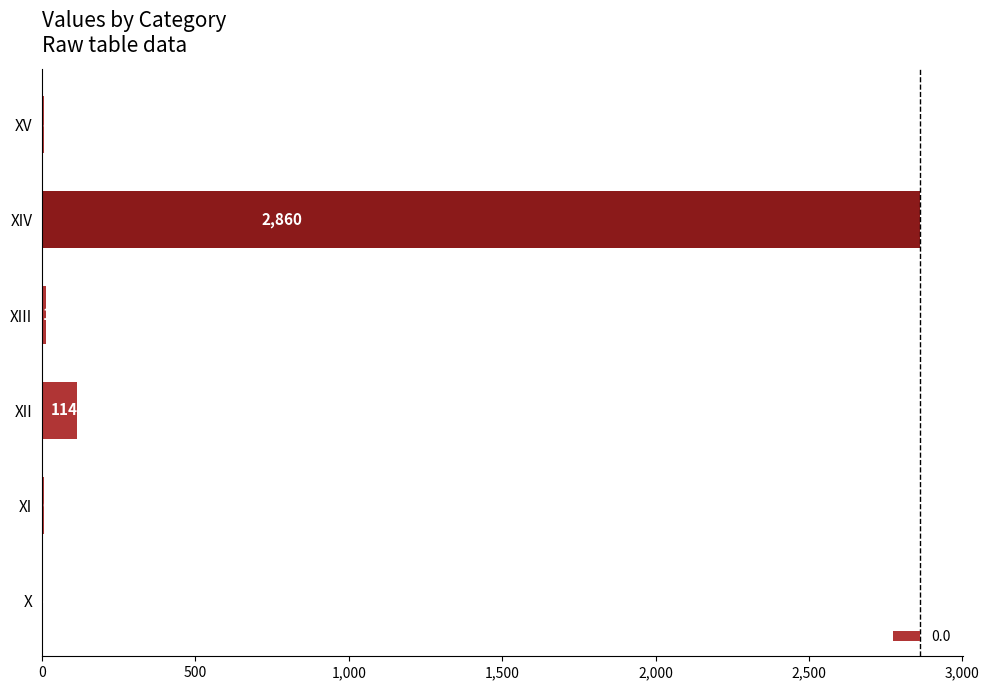

True or false: the data shows 2860 at XIV.

True